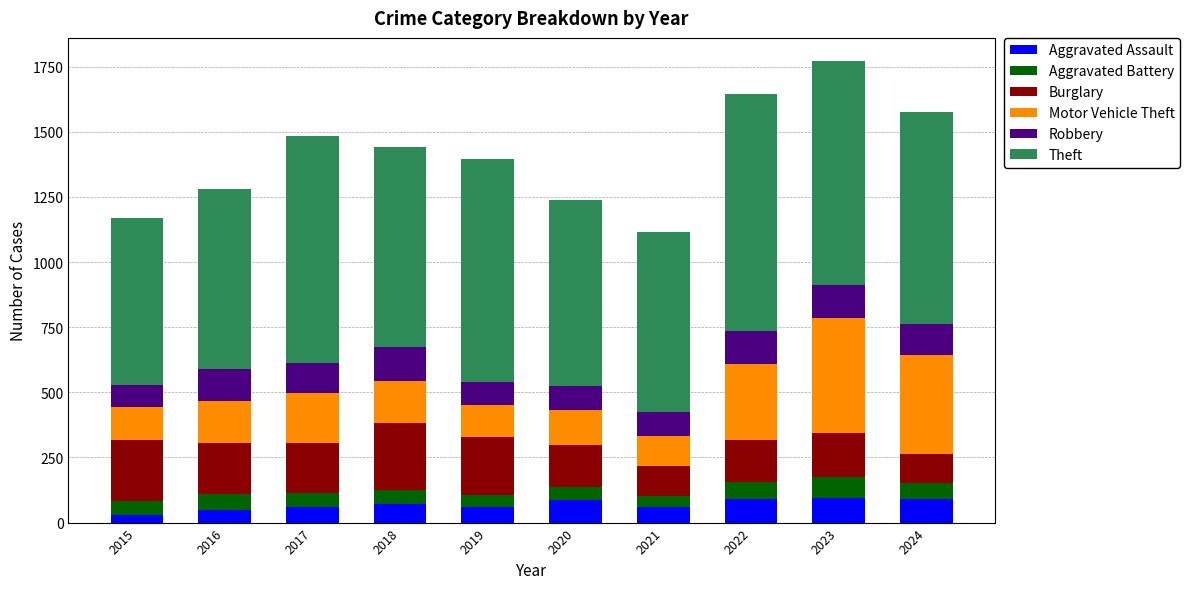

What is the difference between the maximum and minimum values in the Aggravated Assault series?

62